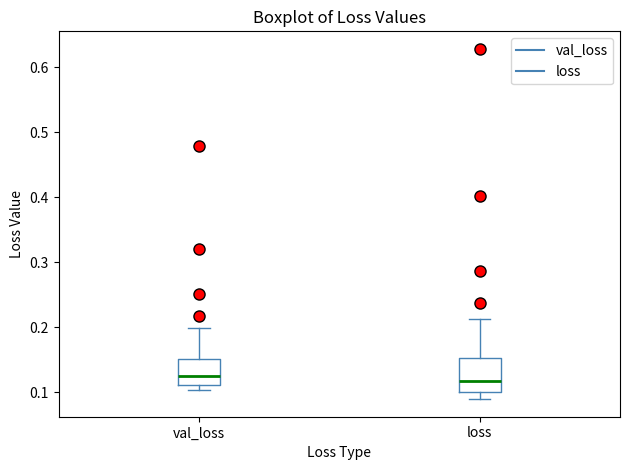

Comparing the boxes themselves (not the whiskers), which one is the tallest?

loss